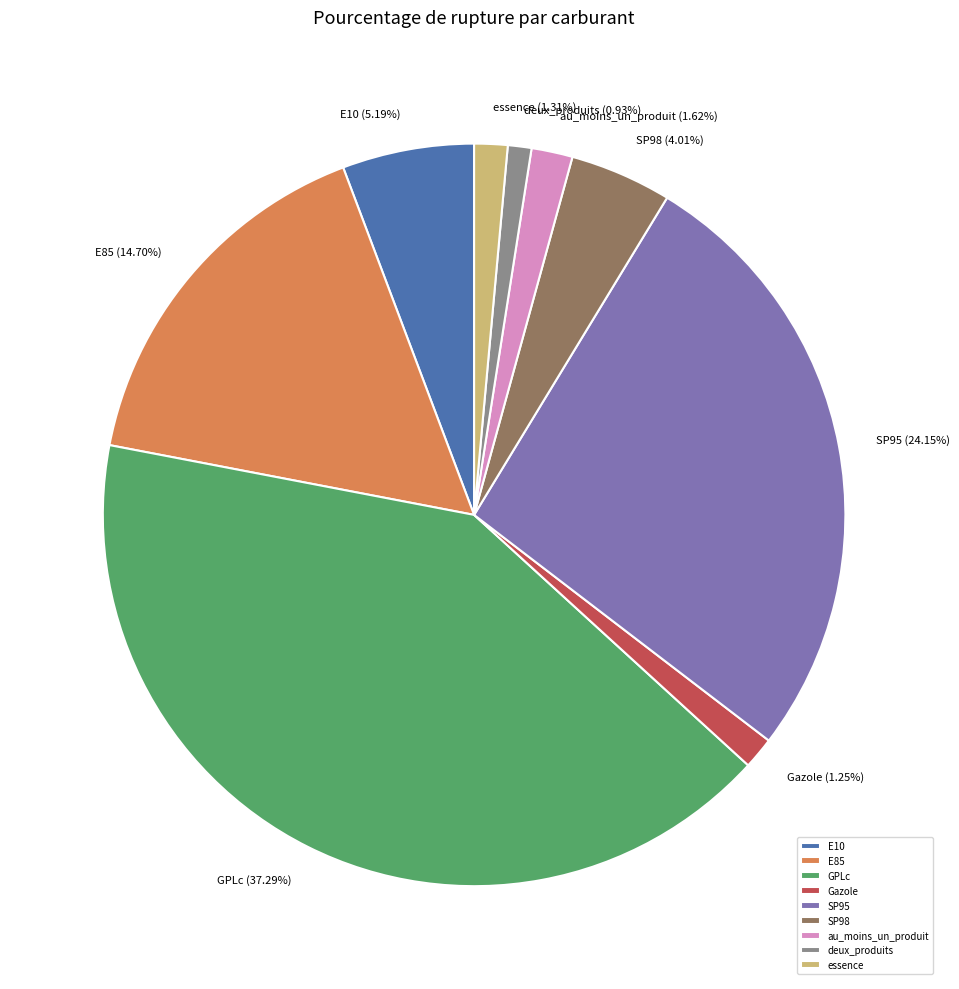

Combined, do deux_produits and SP98 account for over 50%?

No